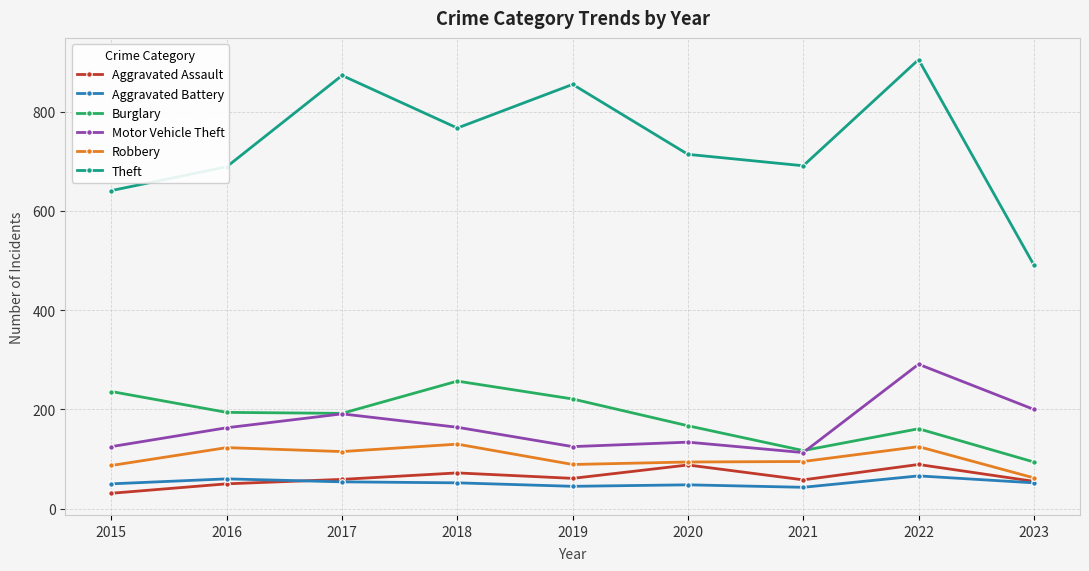

List the series in order of their peak value, lowest first.

Aggravated Battery, Aggravated Assault, Robbery, Burglary, Motor Vehicle Theft, Theft